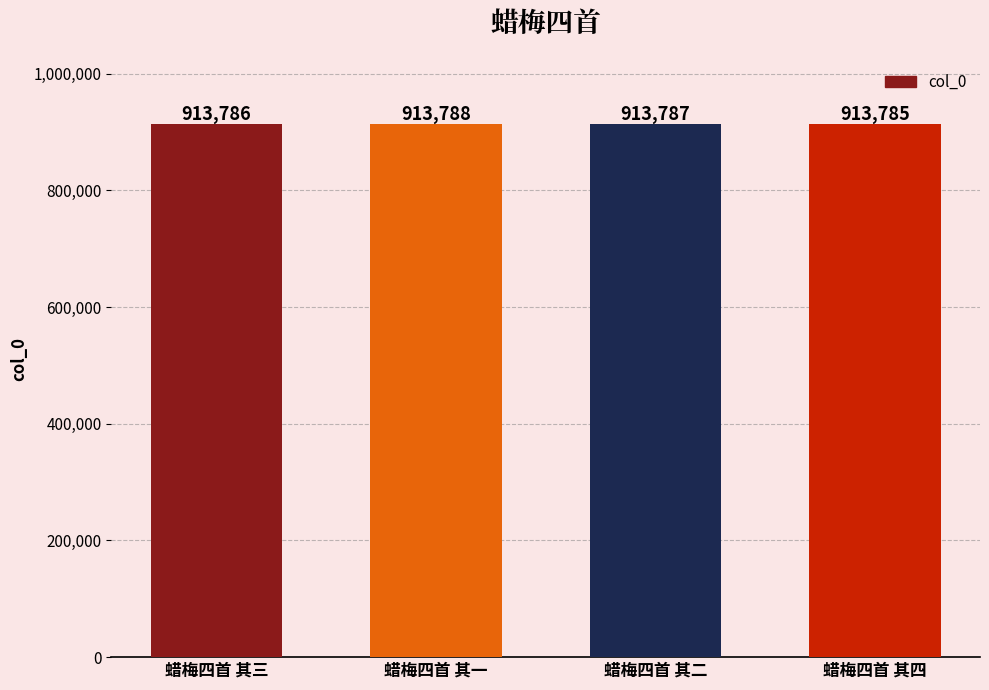

List the labels in order of value, largest first.

蜡梅四首 其一, 蜡梅四首 其二, 蜡梅四首 其三, 蜡梅四首 其四